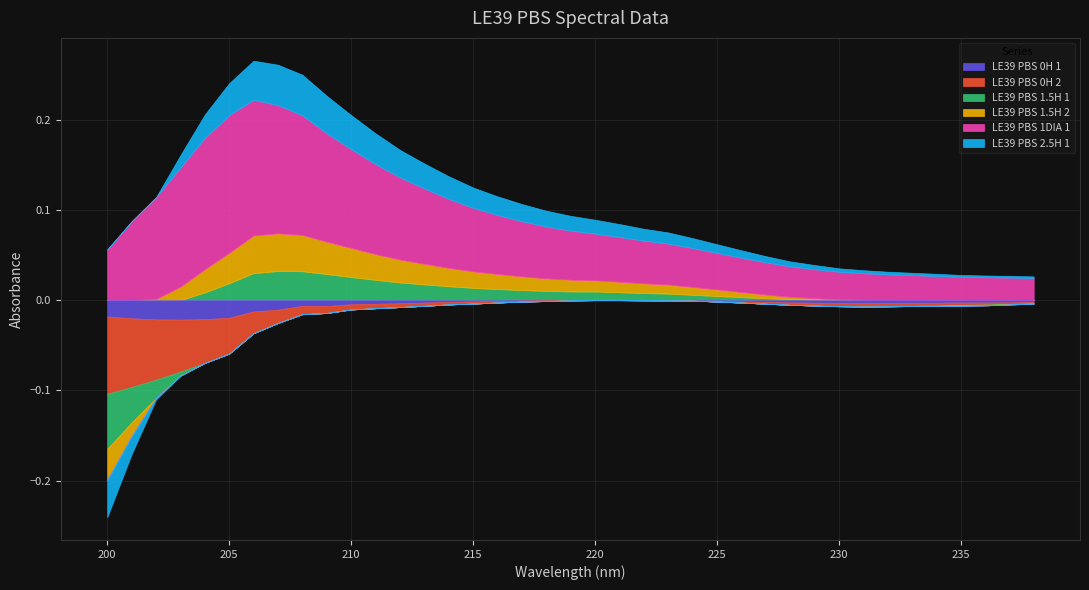

How many values in the LE39 PBS 1.5H 2 series exceed 0?

31